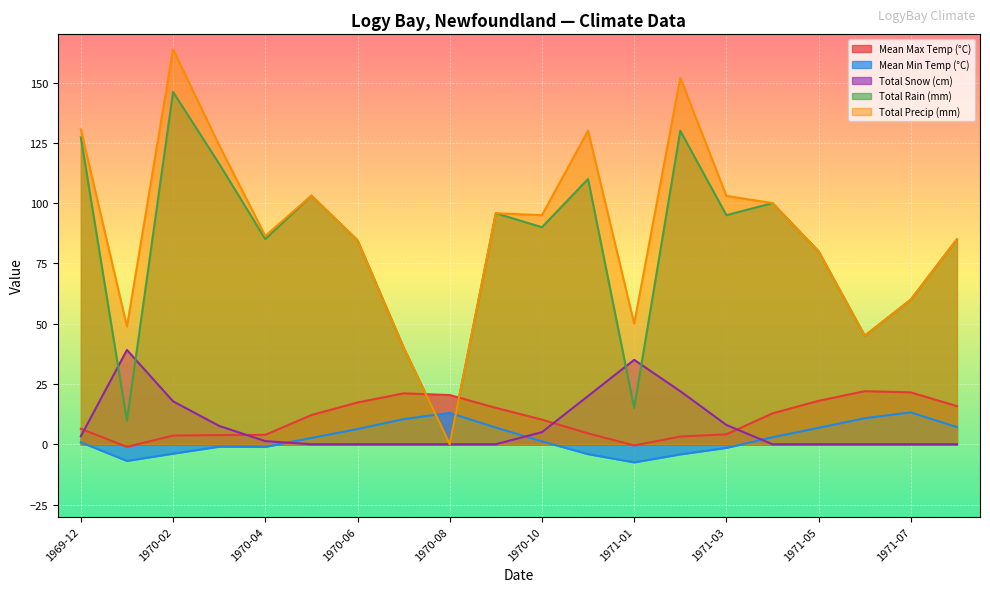

Is it true that Total Precip (mm) equals 39.3 at 1970-03?

False